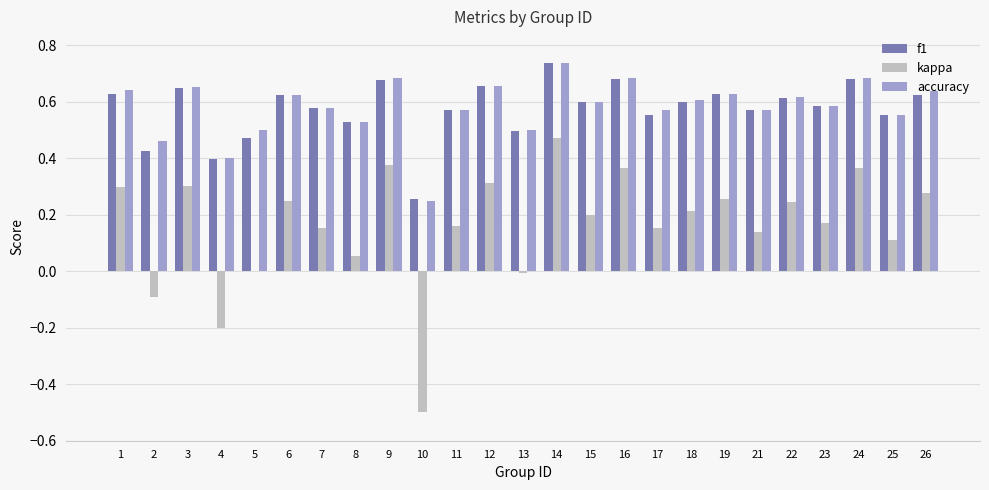

Is it true that f1 equals 0.4 at 18?

False